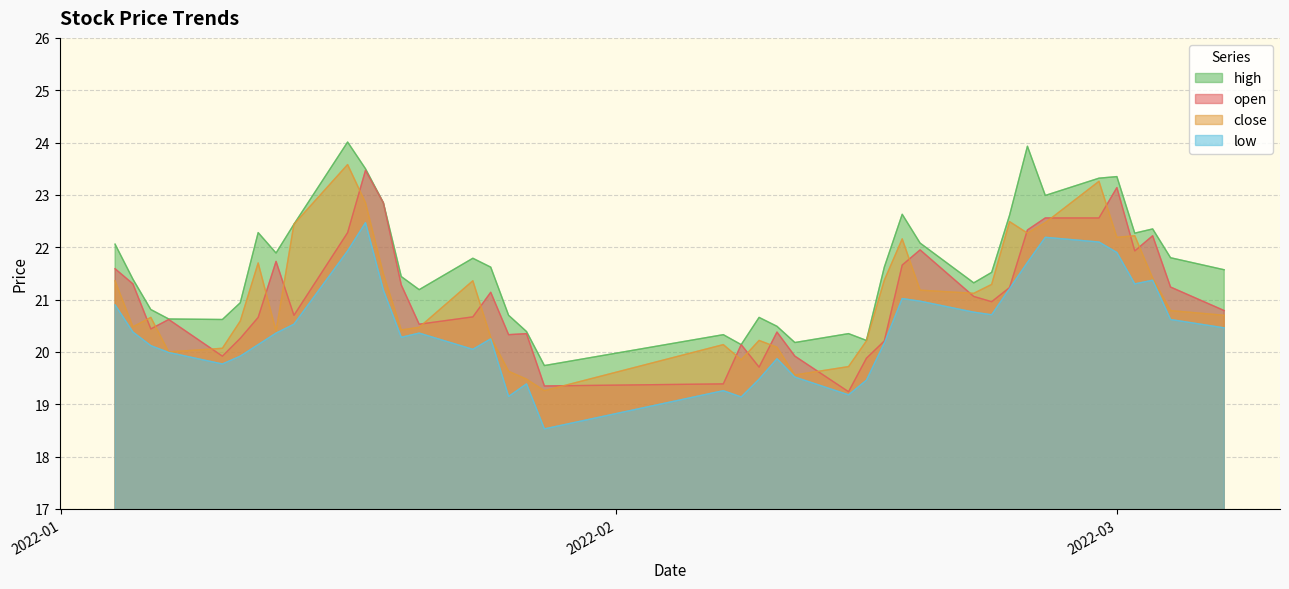

What is the total value across all series at 2022-02-07?

79.1